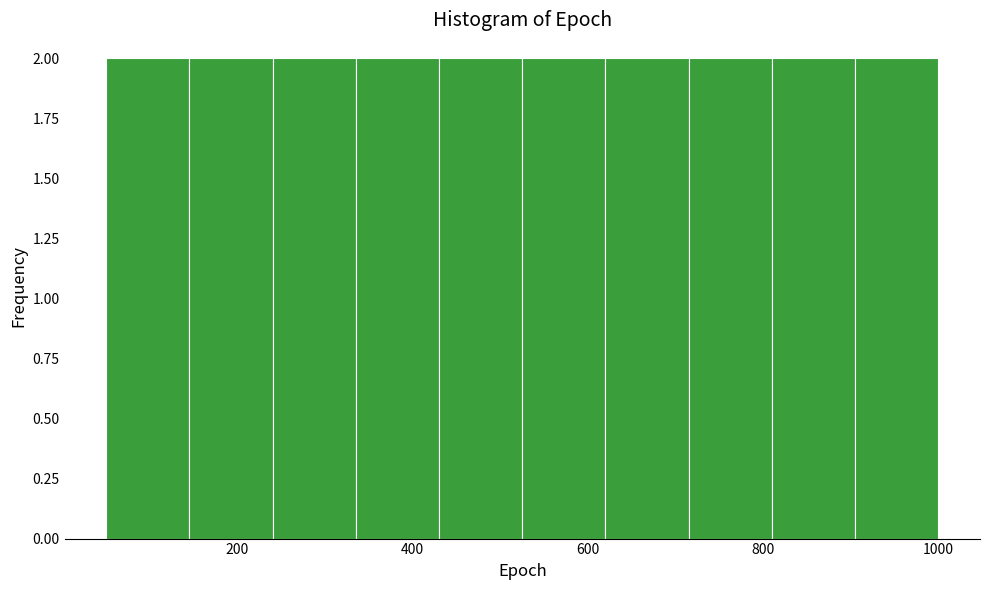

Reading left to right, transcribe this chart: for each bar, give the range it covers on the x-axis and its height. Neither the bar edges nor the heights are printed on the chart, so give them approximately, as read against the axes.

50 to 145: 2
145 to 240: 2
240 to 335: 2
335 to 430: 2
430 to 525: 2
525 to 620: 2
620 to 715: 2
715 to 810: 2
810 to 905: 2
905 to 1000: 2